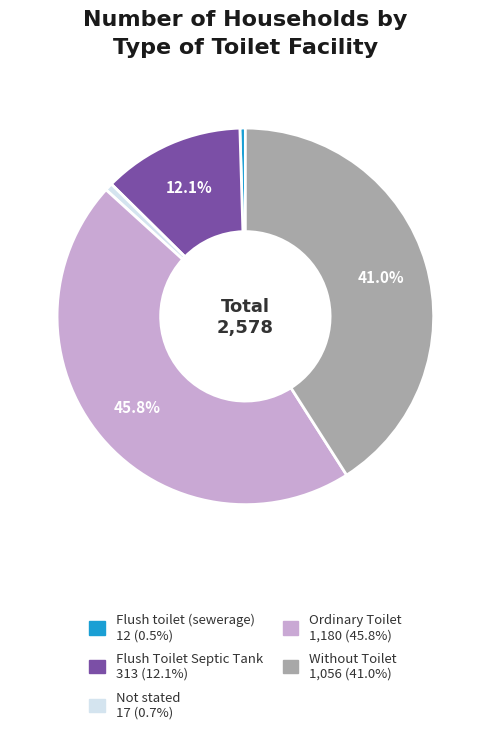

To the nearest percent, what is the difference between the largest and smallest slice percentages?

45%